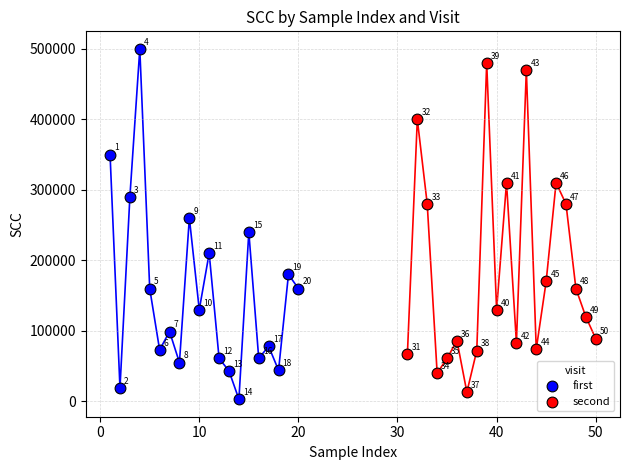

Which series reaches the minimum Y coordinate?

first